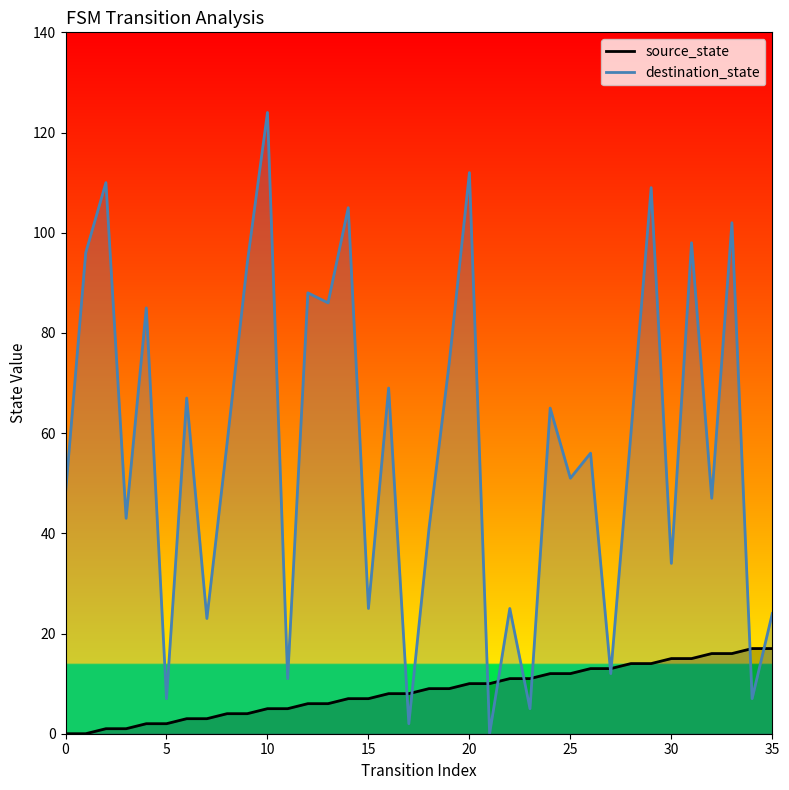

What is the difference between the maximum and minimum values in the destination_state series?

124